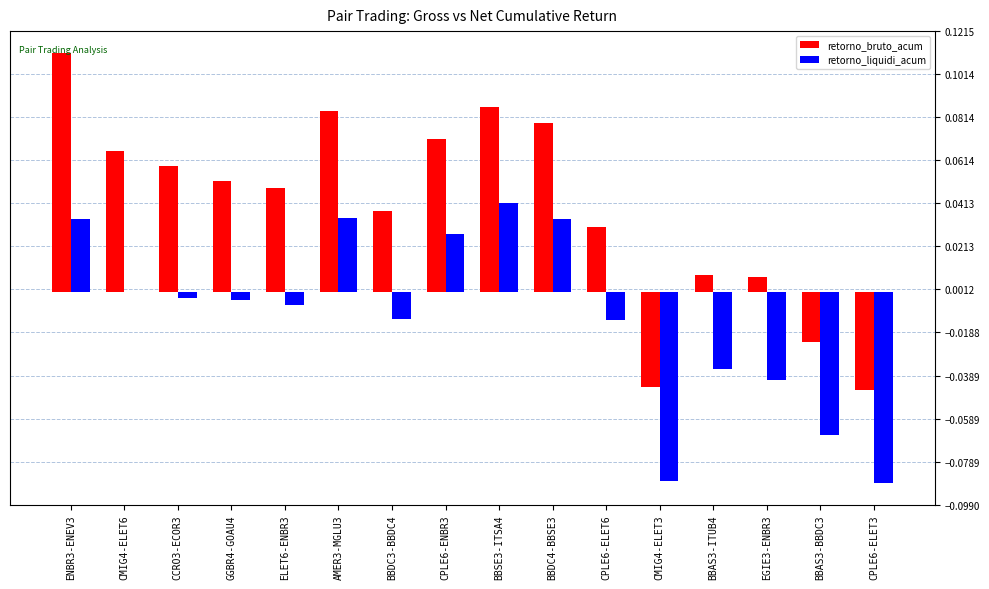

How many series are shown in this chart?

2